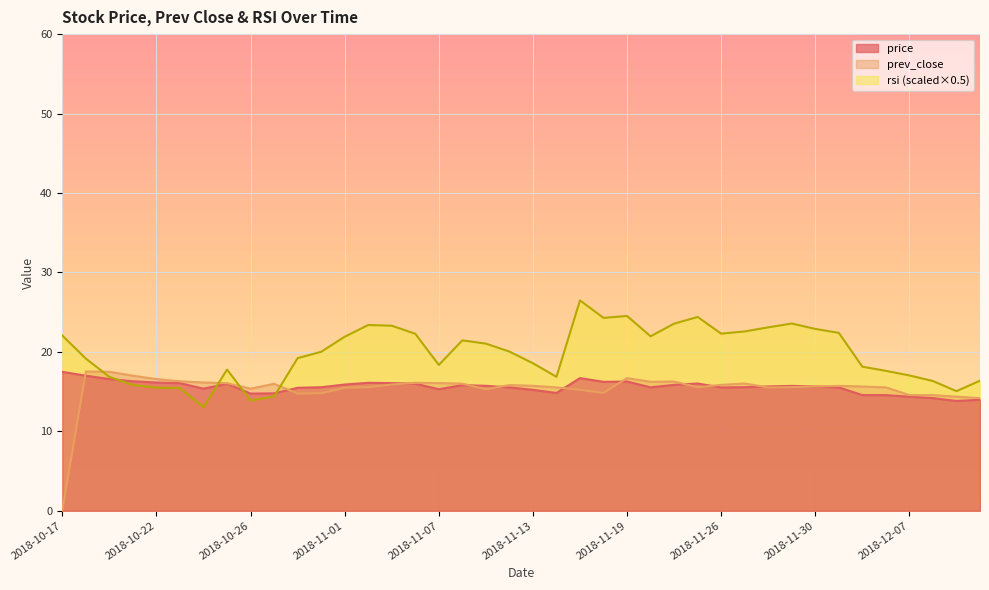

The rsi series shows 31.2 at 2018-11-01. True or false?

False